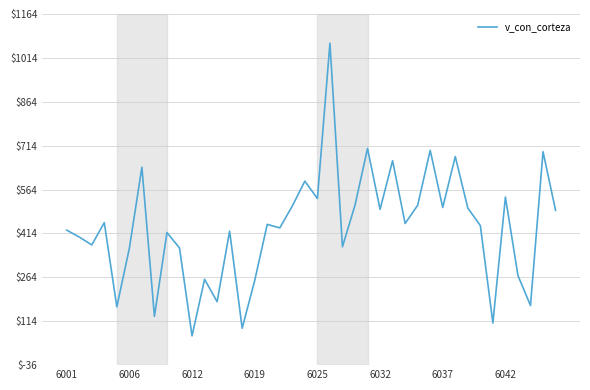

What is the average value?

434.0